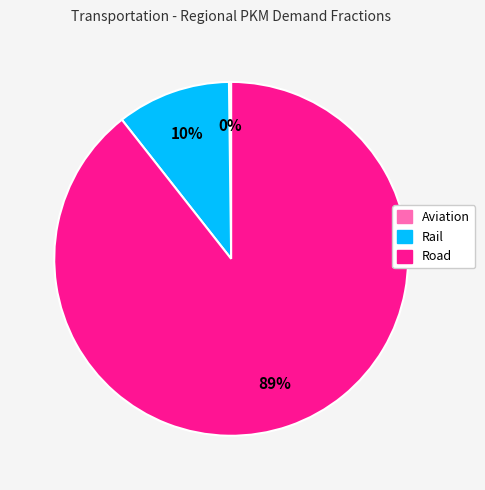

Is there a majority slice in this chart?

Yes